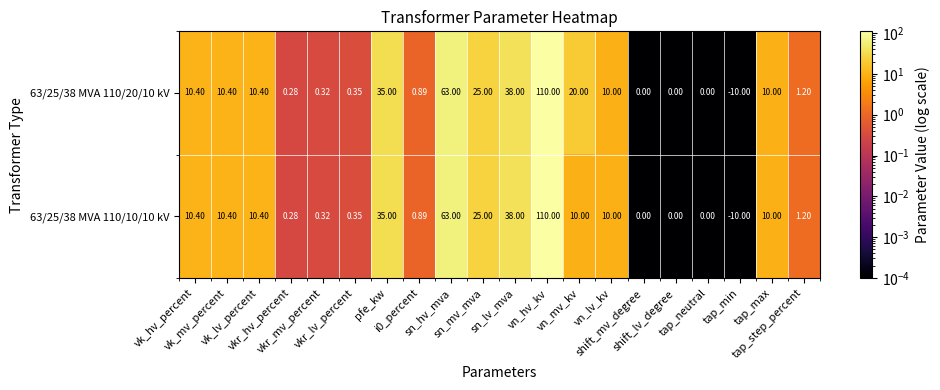

Reading left to right, what are all the values shown in this chart?

63/25/38 MVA 110/20/10 kV: vk_hv_percent=10.4	vk_mv_percent=10.4	vk_lv_percent=10.4	vkr_hv_percent=0.3	vkr_mv_percent=0.3	vkr_lv_percent=0.3	pfe_kw=35.0	i0_percent=0.9	sn_hv_mva=63.0	sn_mv_mva=25.0	sn_lv_mva=38.0	vn_hv_kv=110.0	vn_mv_kv=20.0	vn_lv_kv=10.0	shift_mv_degree=0.0	shift_lv_degree=0.0	tap_neutral=0.0	tap_min=-10.0	tap_max=10.0	tap_step_percent=1.2
63/25/38 MVA 110/10/10 kV: vk_hv_percent=10.4	vk_mv_percent=10.4	vk_lv_percent=10.4	vkr_hv_percent=0.3	vkr_mv_percent=0.3	vkr_lv_percent=0.3	pfe_kw=35.0	i0_percent=0.9	sn_hv_mva=63.0	sn_mv_mva=25.0	sn_lv_mva=38.0	vn_hv_kv=110.0	vn_mv_kv=10.0	vn_lv_kv=10.0	shift_mv_degree=0.0	shift_lv_degree=0.0	tap_neutral=0.0	tap_min=-10.0	tap_max=10.0	tap_step_percent=1.2